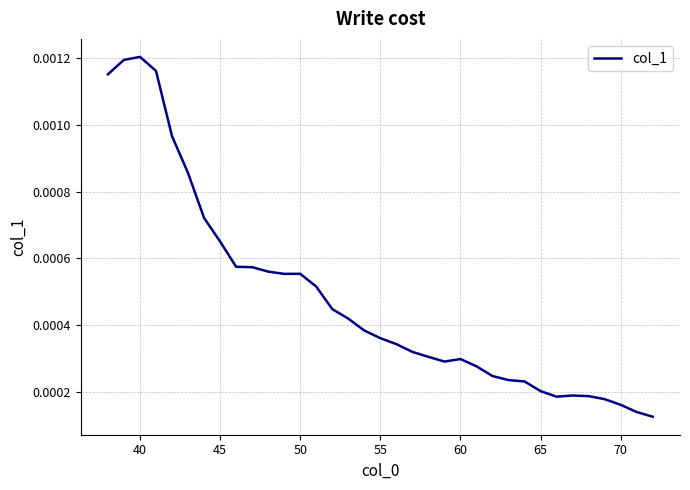

Count the number of categories in the chart.

35